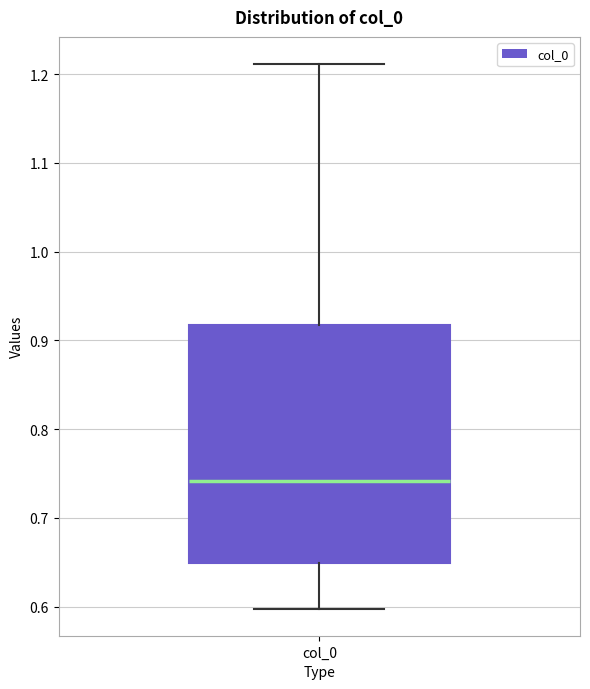

Transcribe this box plot: give where the median line is, the range the box spans, and where the two whiskers end, as read against the y-axis. The values are not printed on the chart, so give them approximately, as read against the axis.

median 0.74, box 0.65 to 0.92, whiskers 0.60 to 1.21